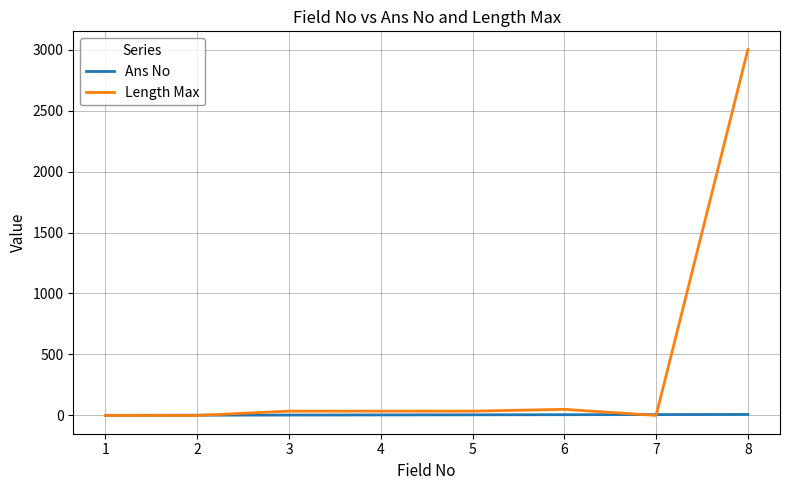

What is the maximum value shown in the chart?

3000